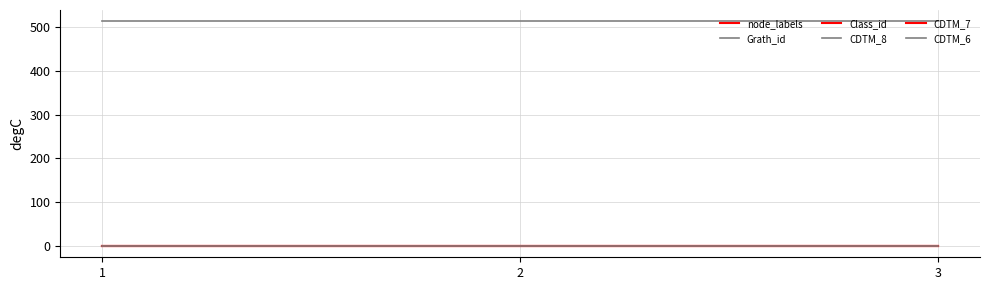

Where is CDTM_6 nearest to the value 1?

1